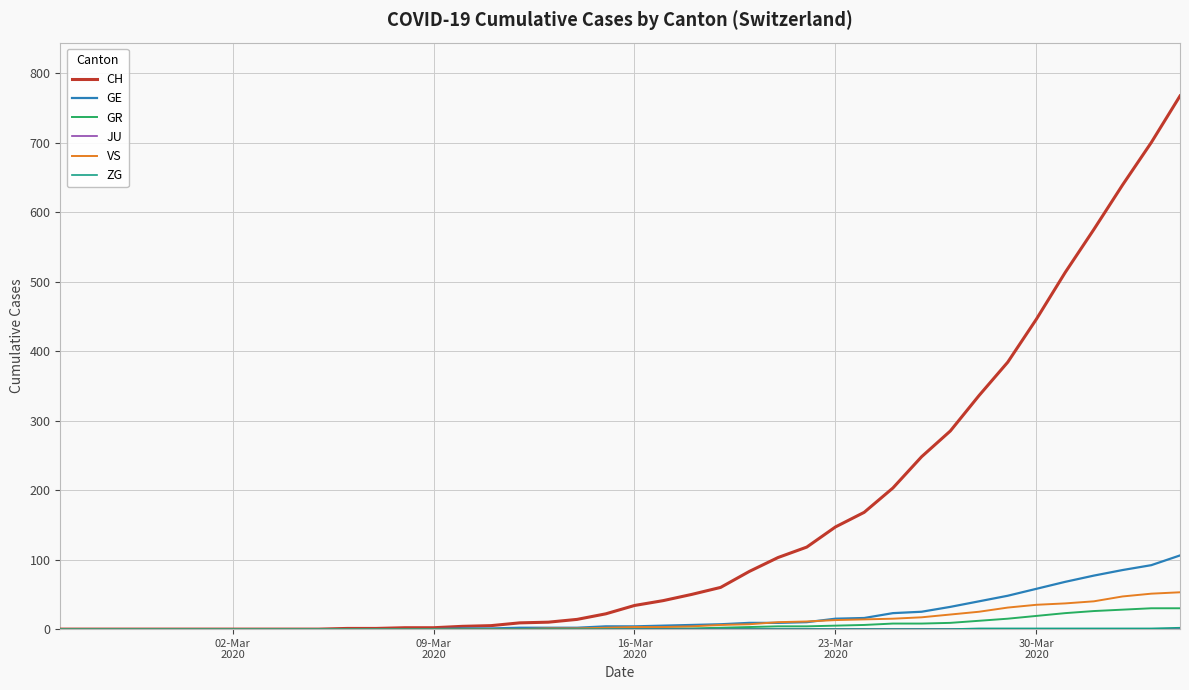

What is the maximum value shown in the chart?

767